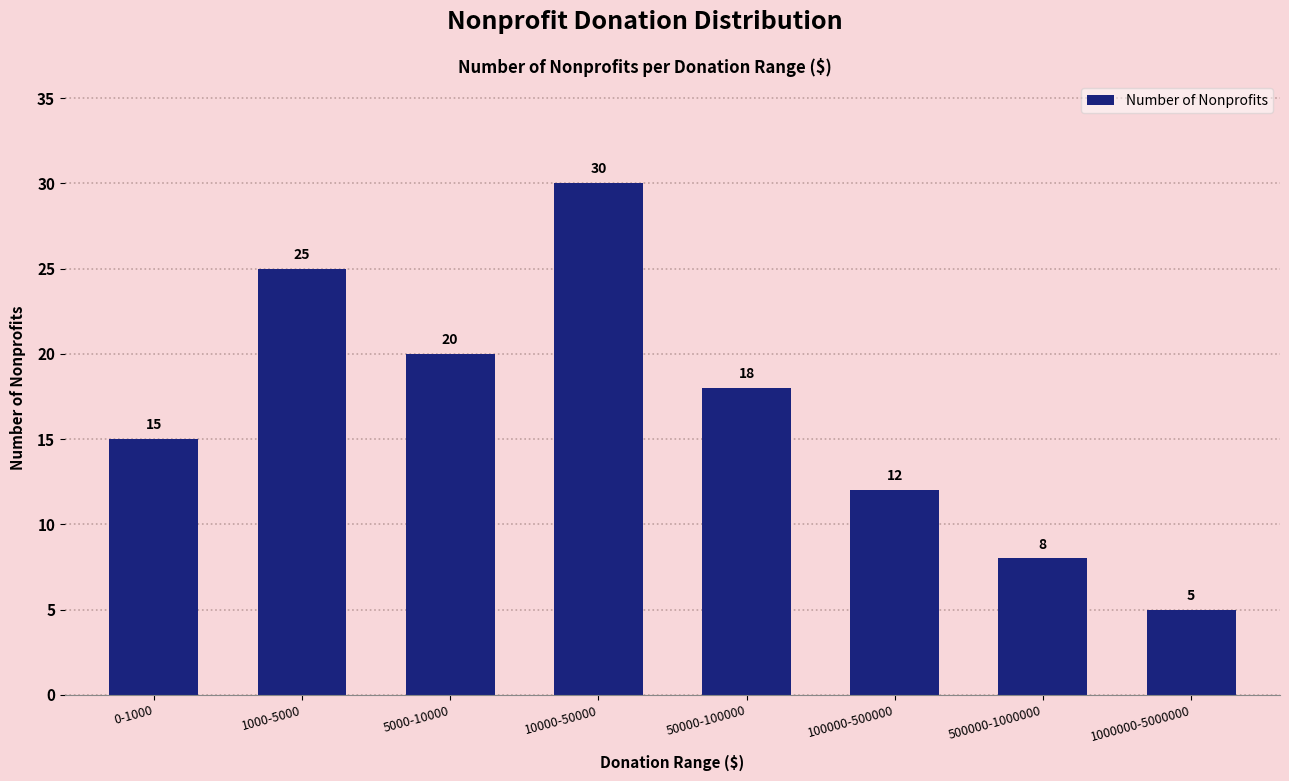

What is the change in value from 5000-10000 to 50000-100000?

-2